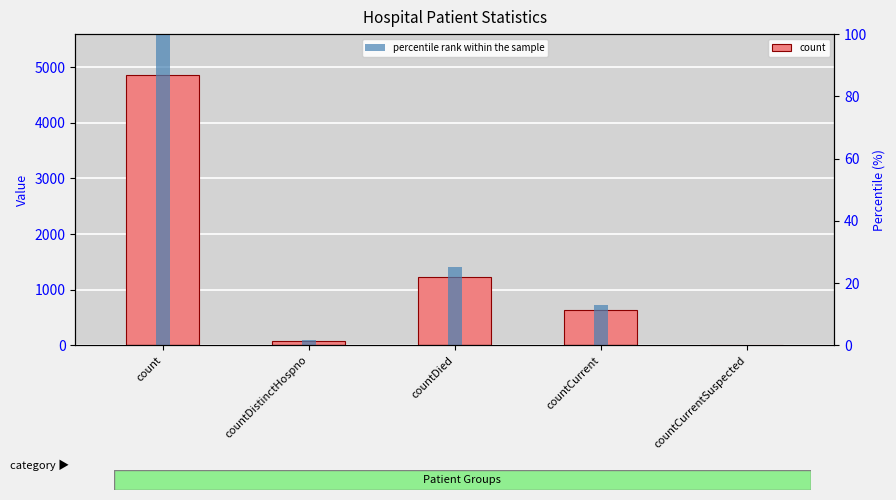

Which category has the lowest value in the count series?

countCurrentSuspected